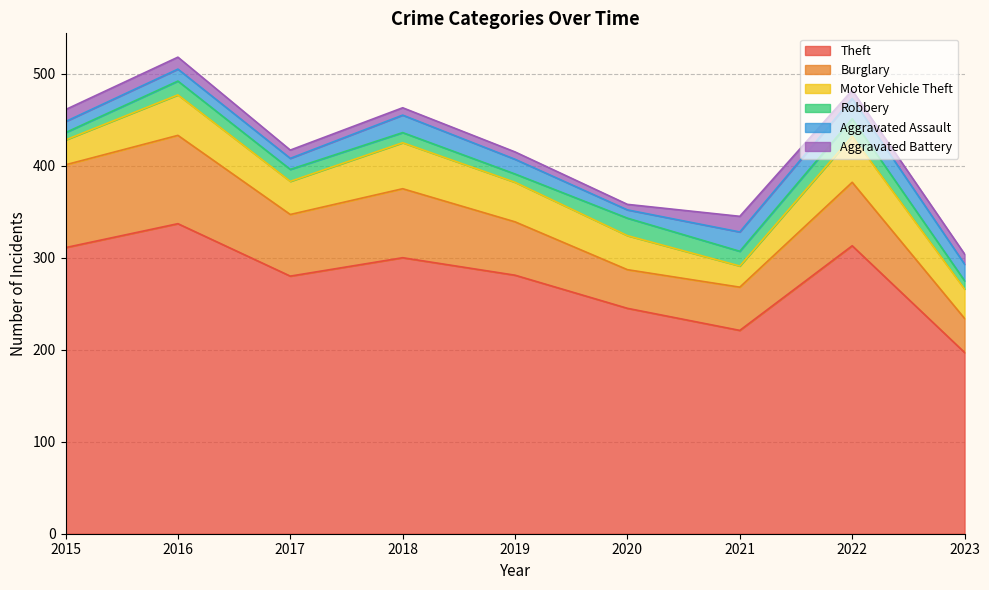

What is the spread (max minus min) of values at 2020?

239